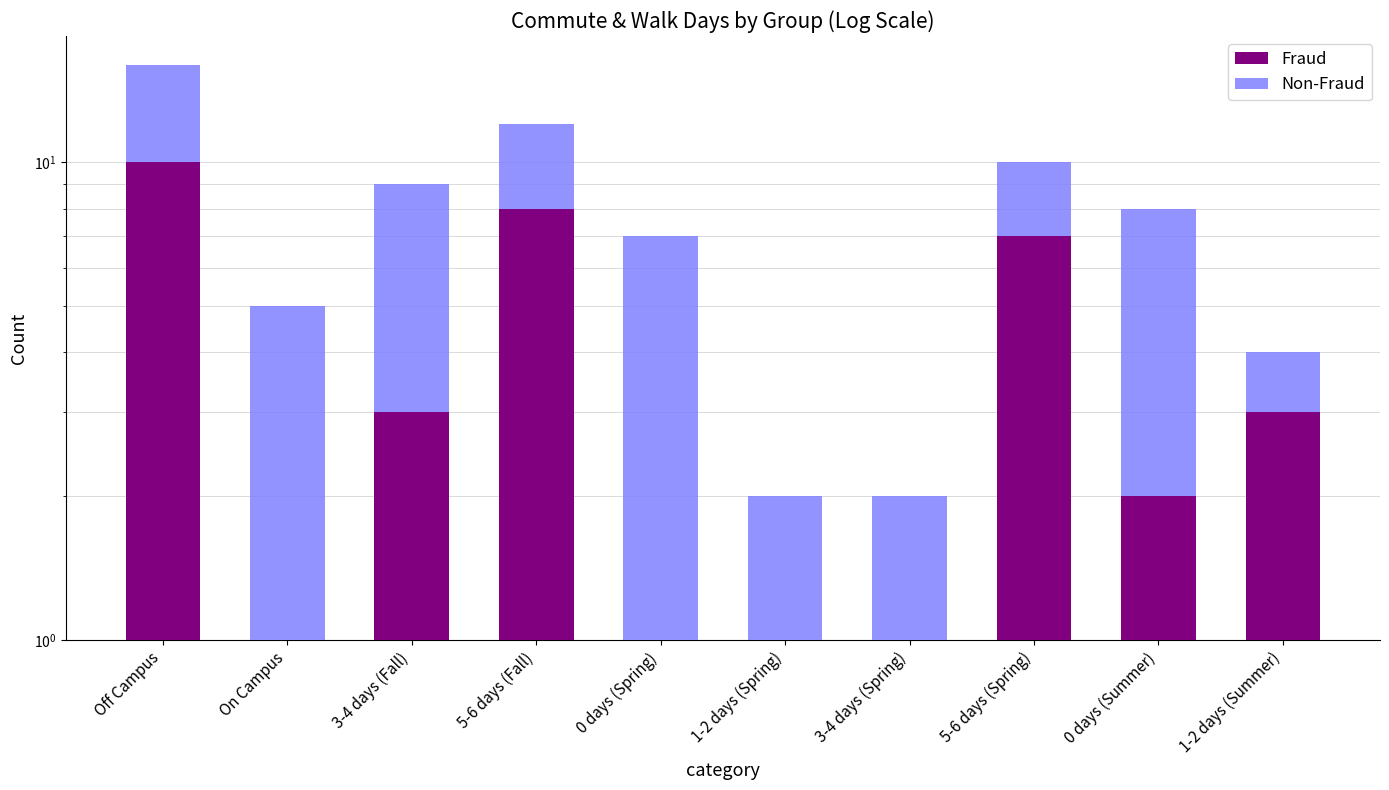

Does the chart contain any negative values?

No